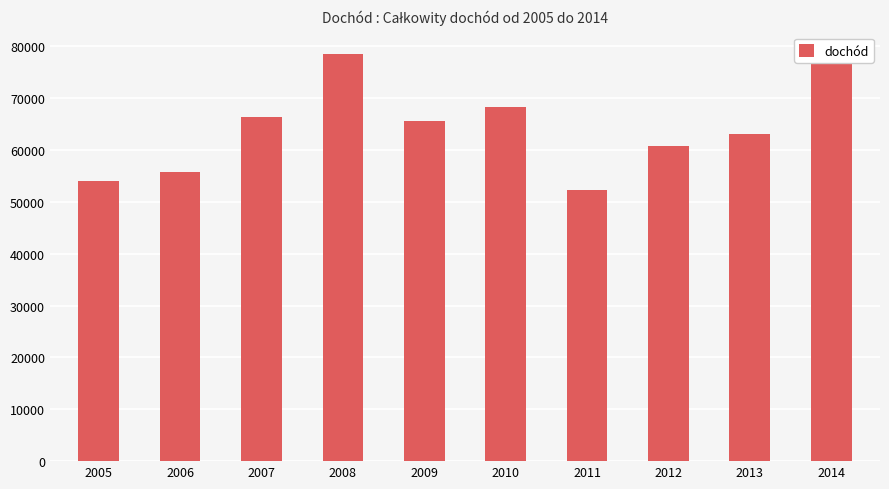

What is the average value?

64326.7